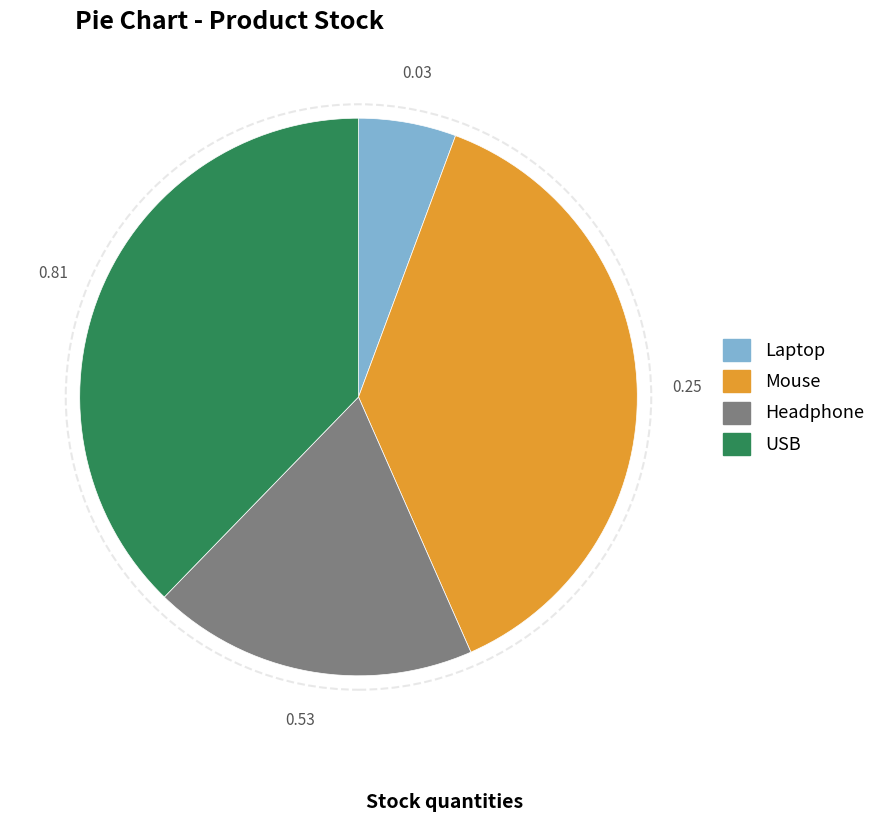

Combined, do USB and Mouse account for over 50%?

Yes